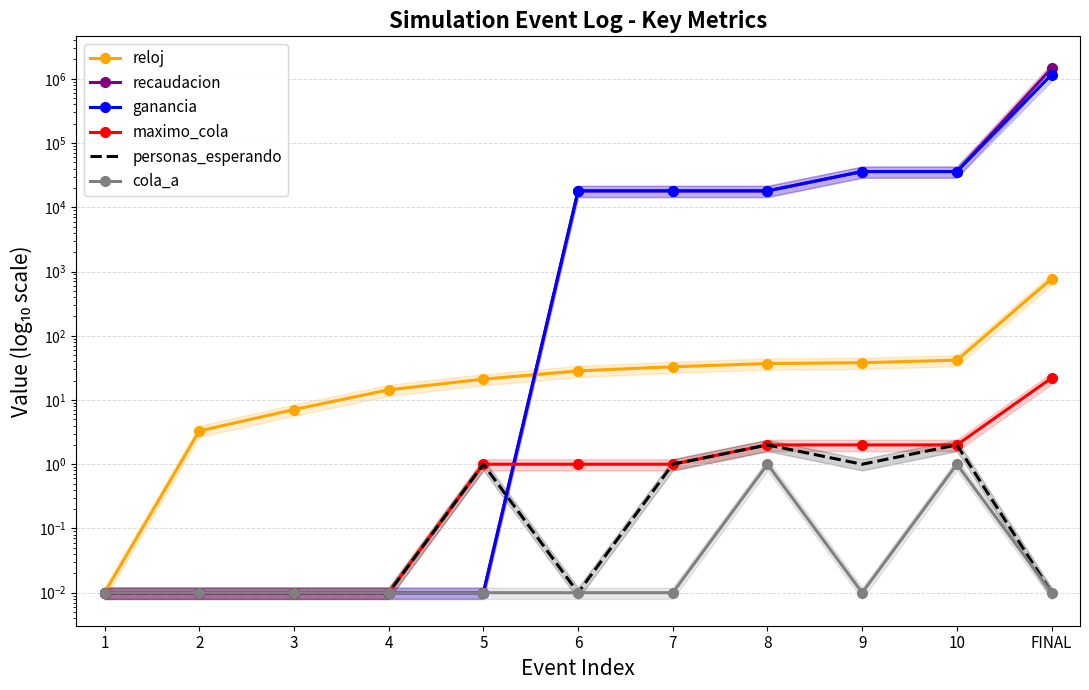

What position from the left is FINAL?

11